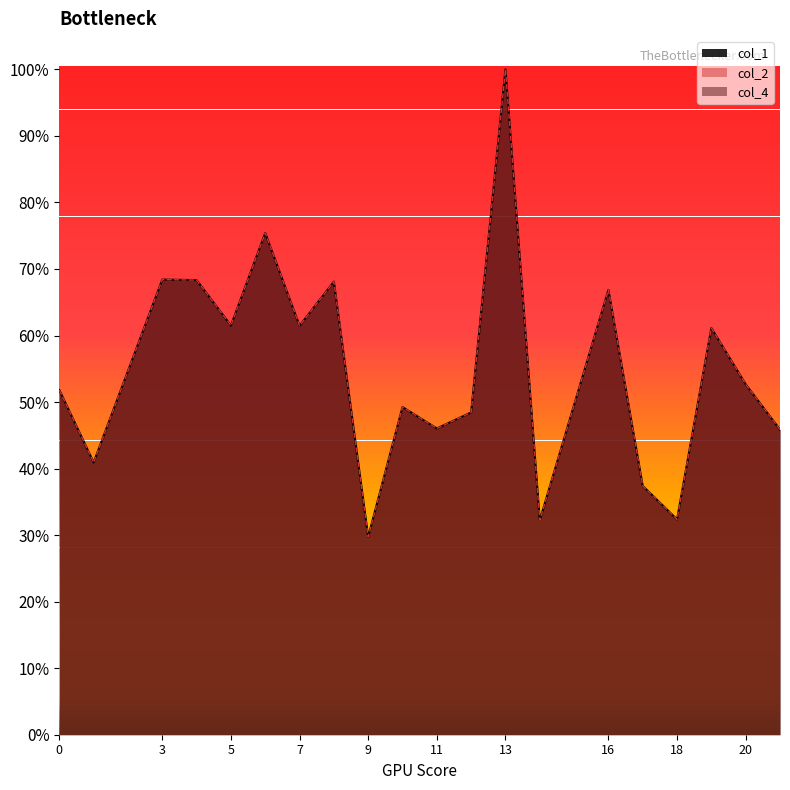

Read the col_2 value at 12.

0.5